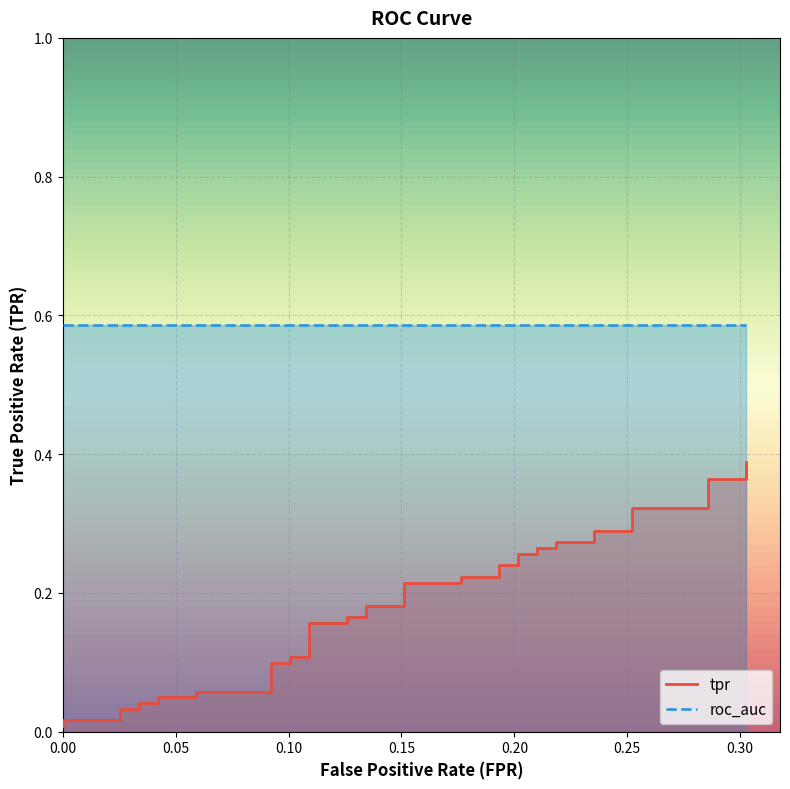

Is it true that the value at 21 is 0.1?

False